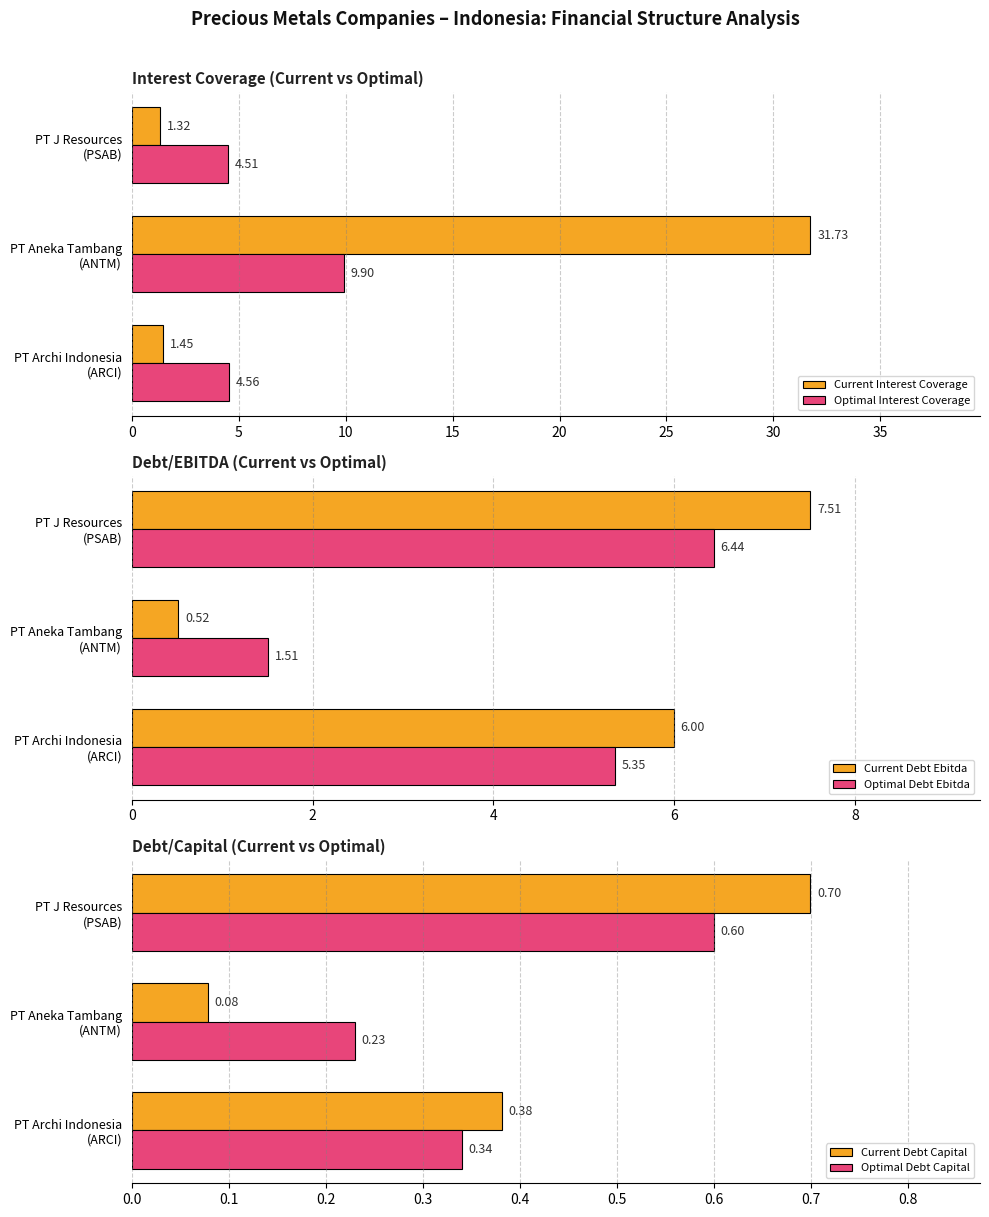

How many bars are there in total?

18